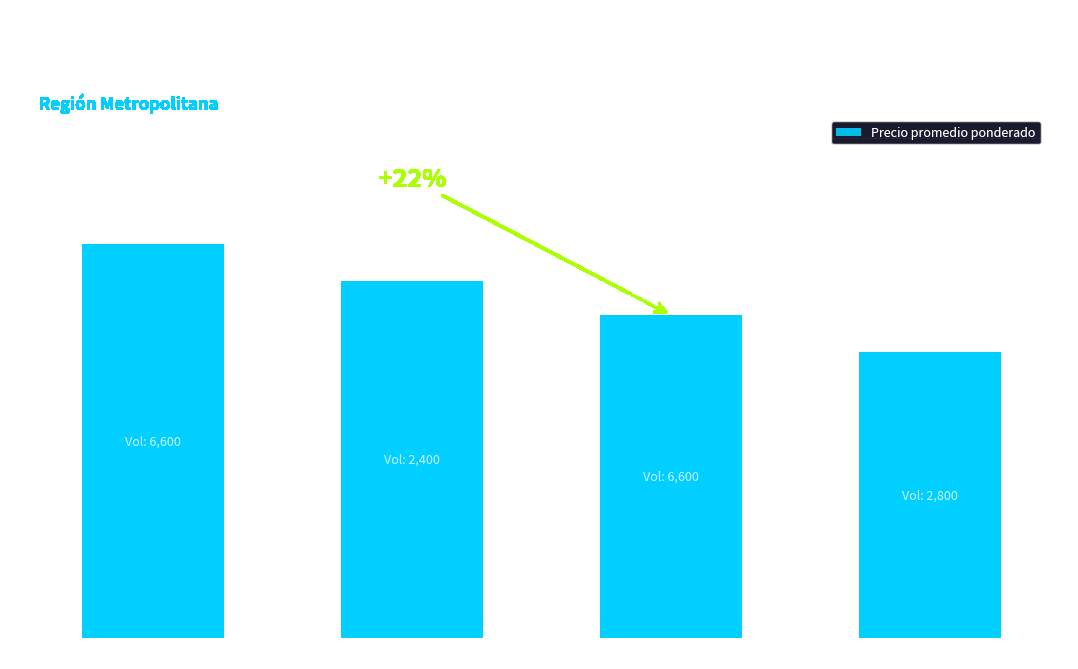

Where does the data first go above 500?

Copenhague Primera